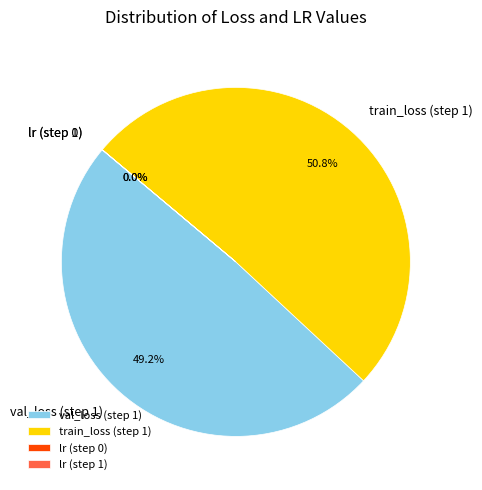

Which category accounts for the majority?

train_loss (step 1)